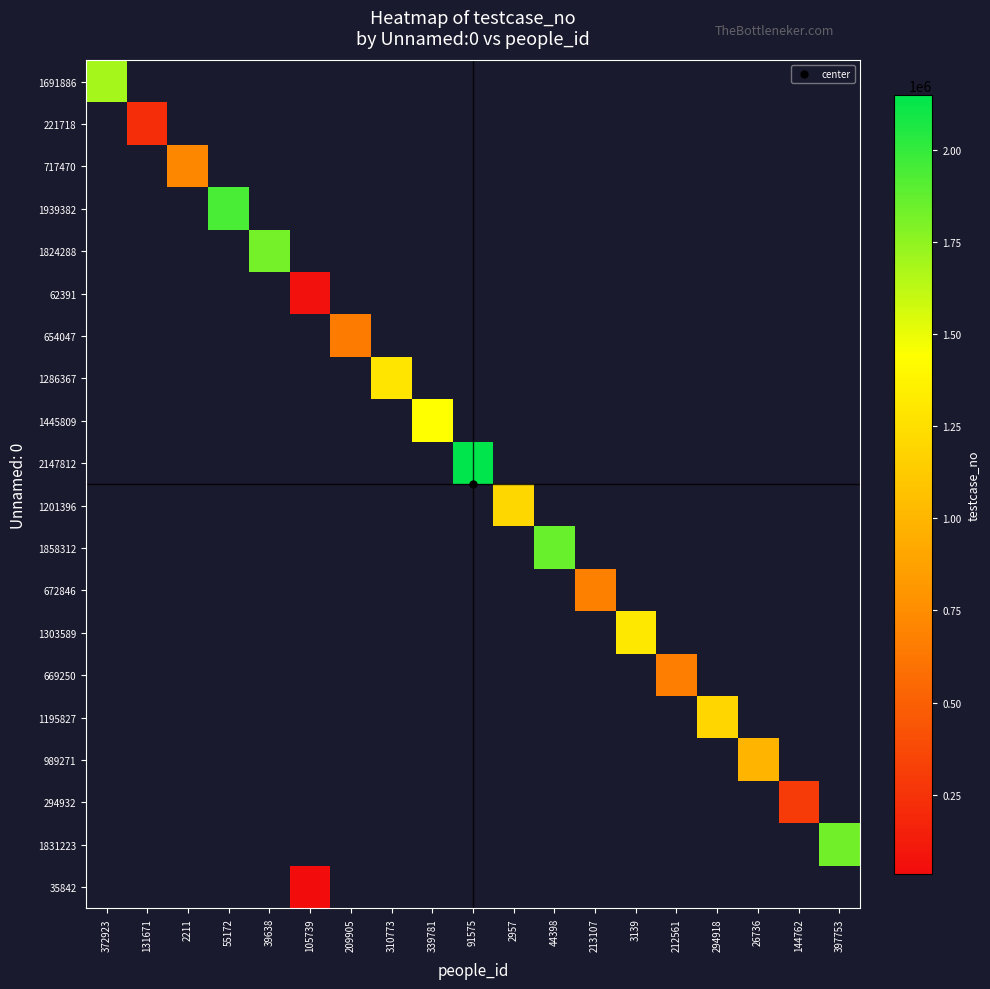

Which label corresponds to the smallest value in the chart?

105739